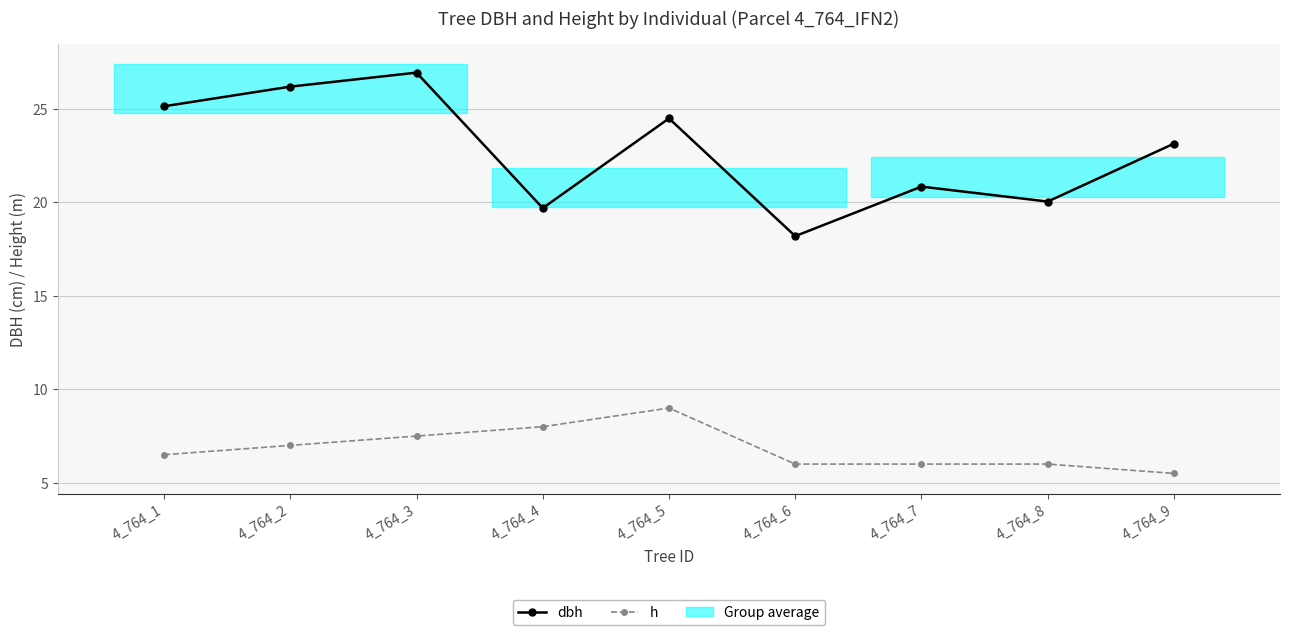

Rank the series at 4_764_9 from highest to lowest value.

dbh, h